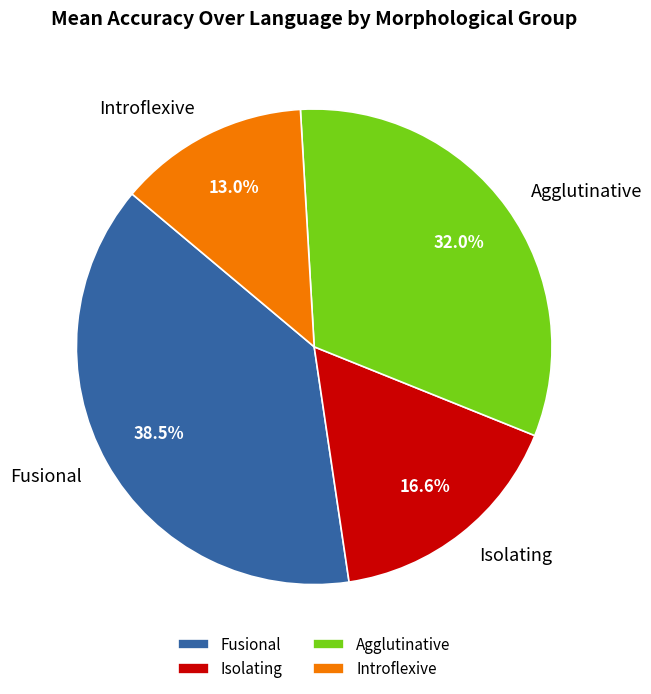

How many slices are in this pie chart?

4